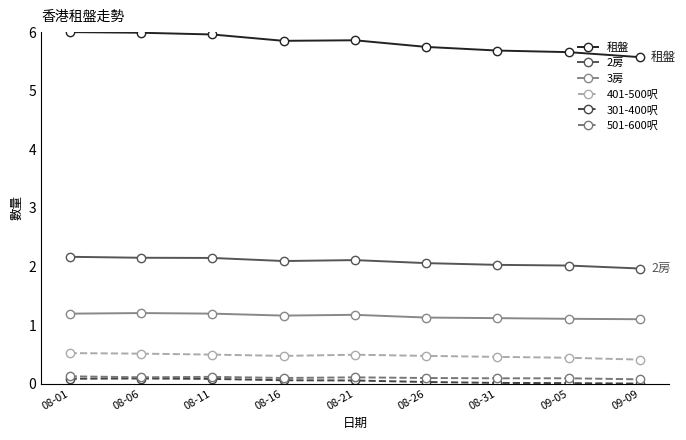

What is the label of the 6th point from the left?

08-26